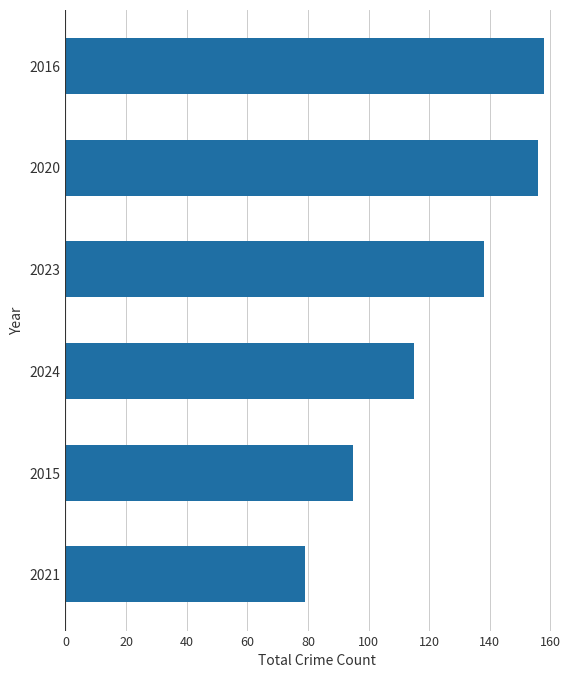

What is the smallest value displayed?

79